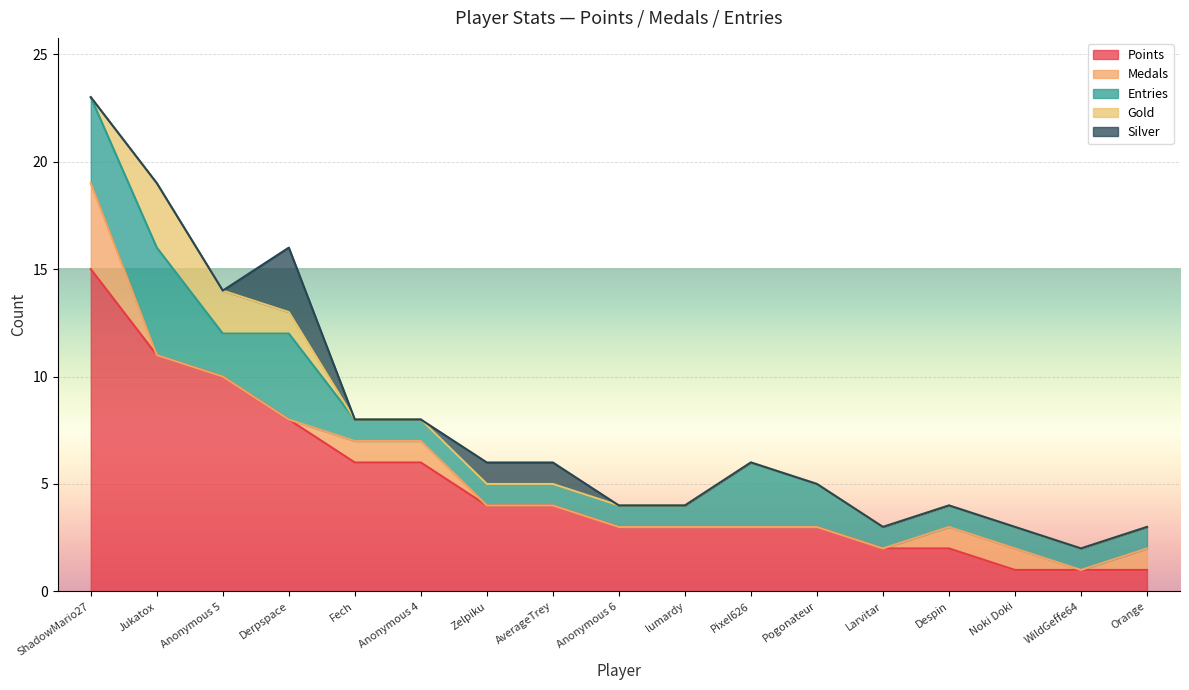

At Despin, list the series in order from smallest to largest.

Gold, Silver, Medals, Entries, Points